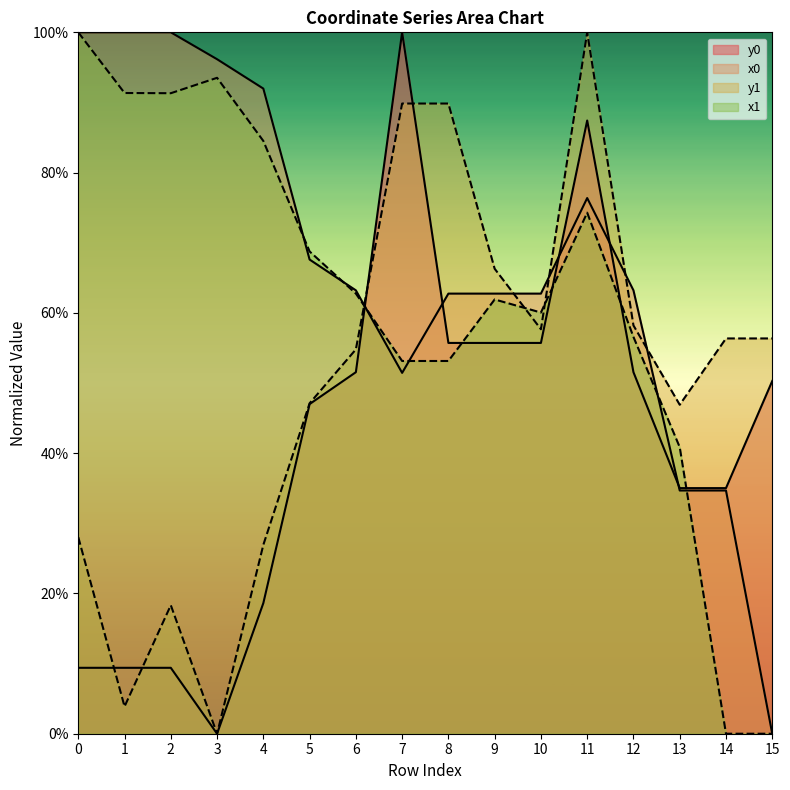

How many distinct data groups are displayed?

4